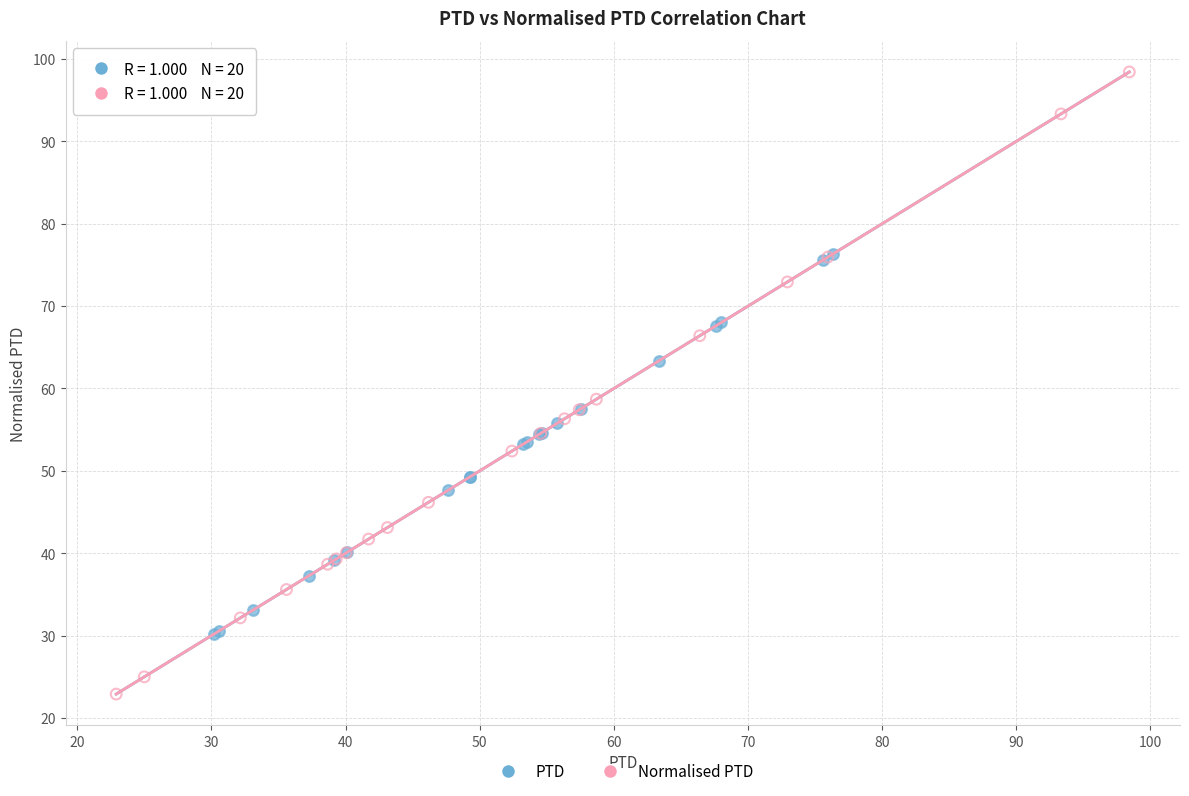

Which series has the widest spread of Y values?

Normalised PTD